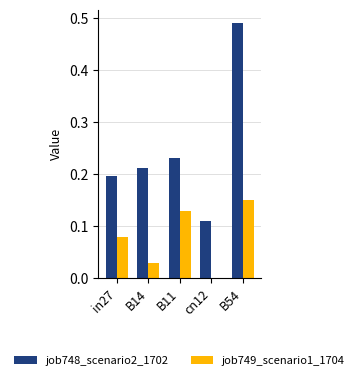

At which category does the chart reach its peak across all series?

B54